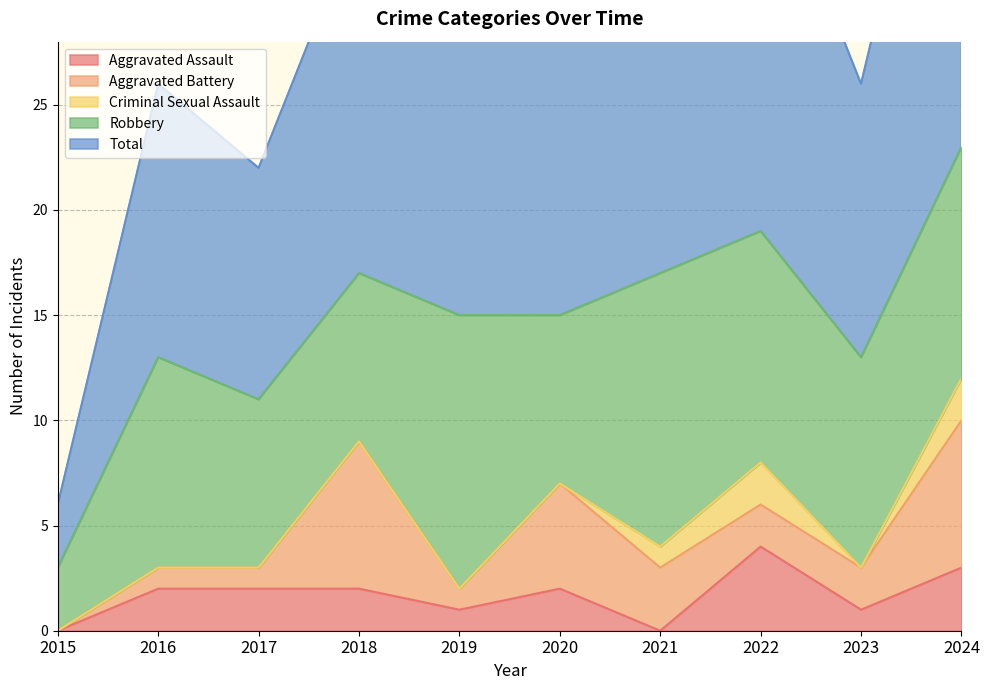

What is the greatest value displayed?

23